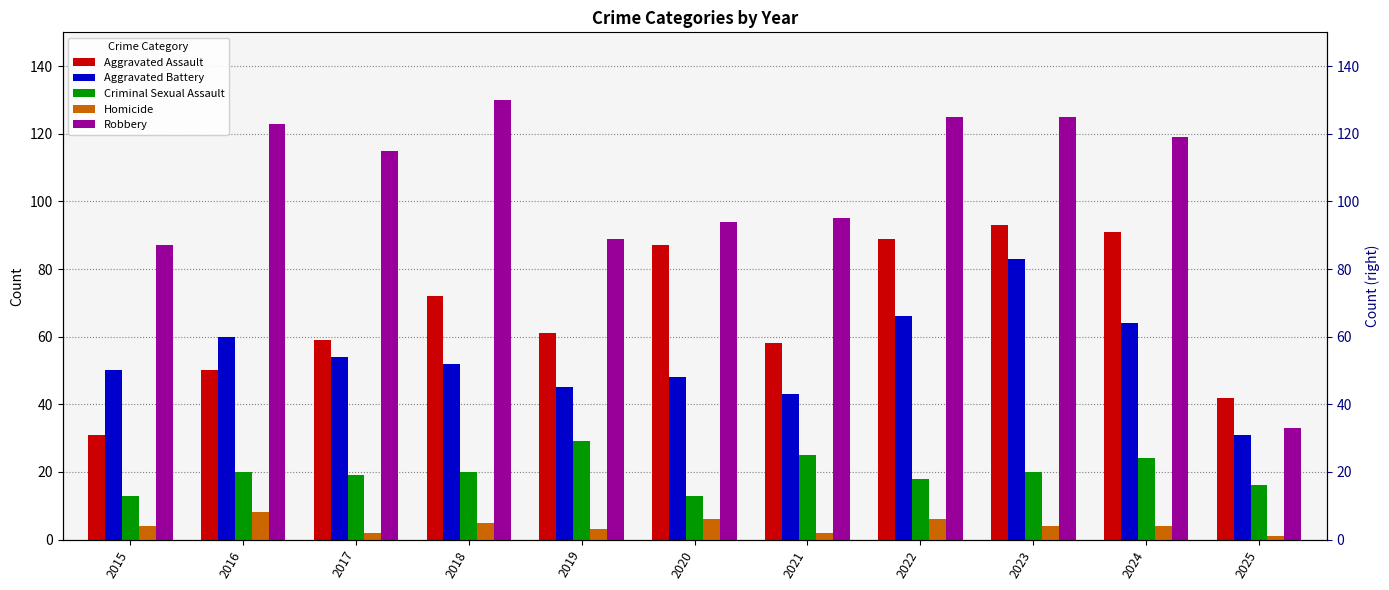

Are the bars grouped side by side (vs. stacked)?

Yes